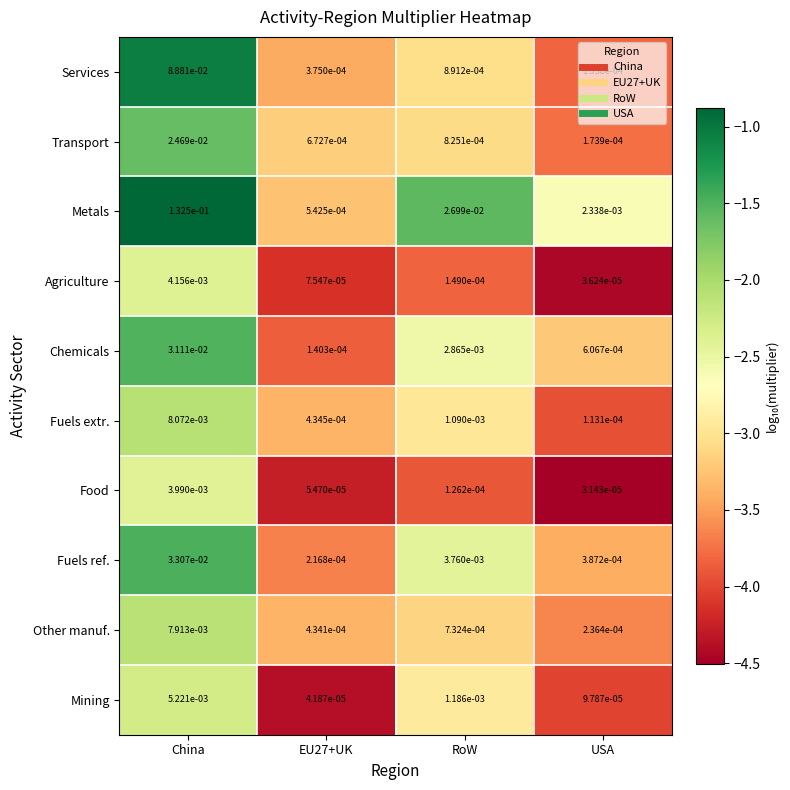

Rank the series at USA from lowest to highest value.

Food, Agriculture, Mining, Fuels extr., Services, Transport, Other manuf., Fuels ref., Chemicals, Metals